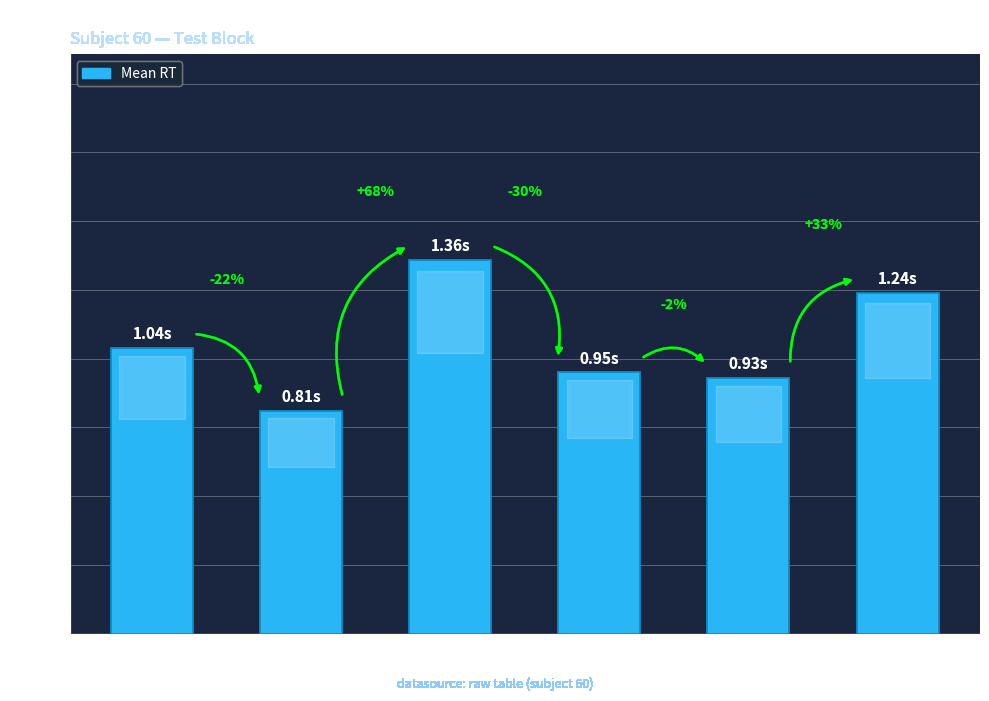

How many bars are there in total?

6